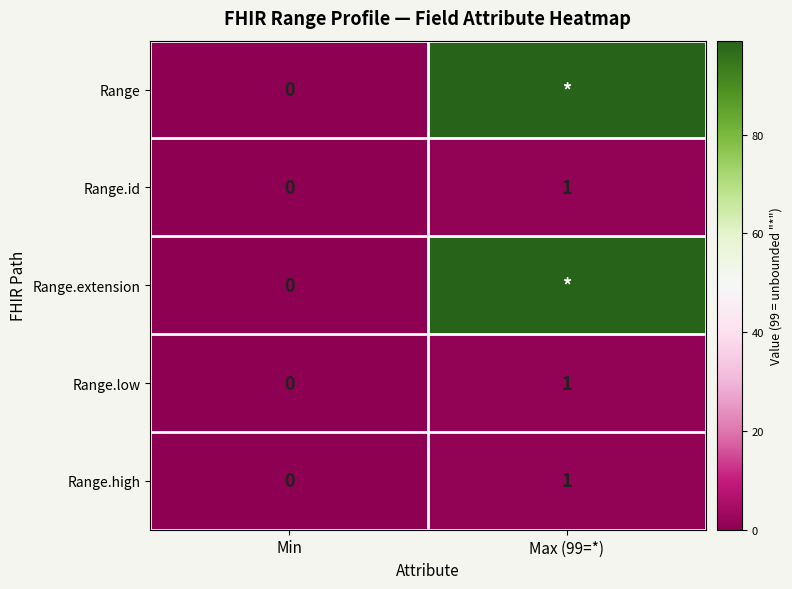

What is the spread (max minus min) of values at Max (99=*)?

98